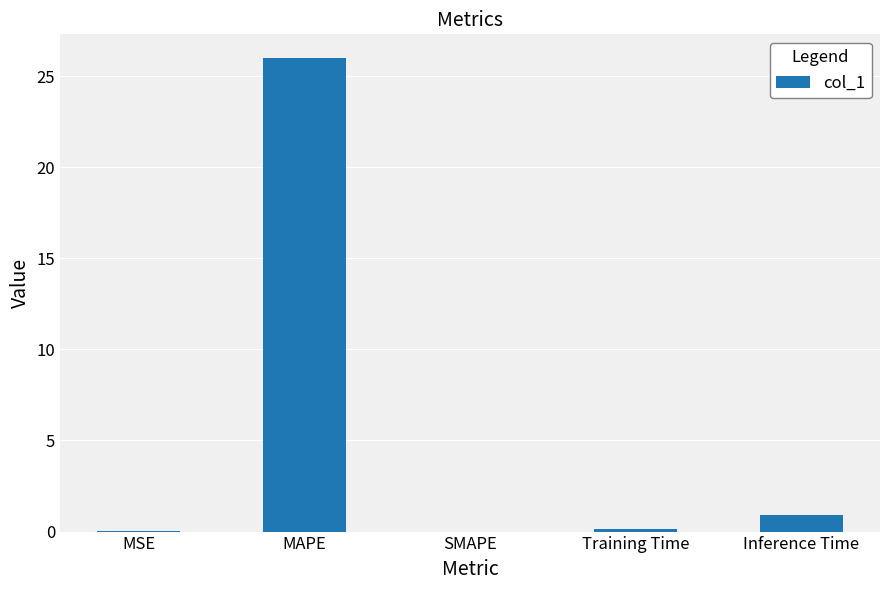

Are the bars horizontal?

No